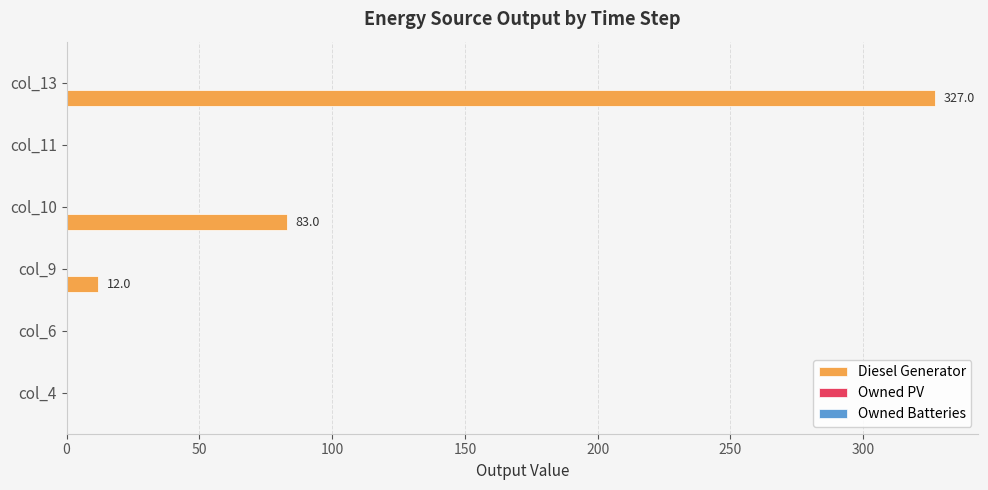

How many data points are above 12?

3